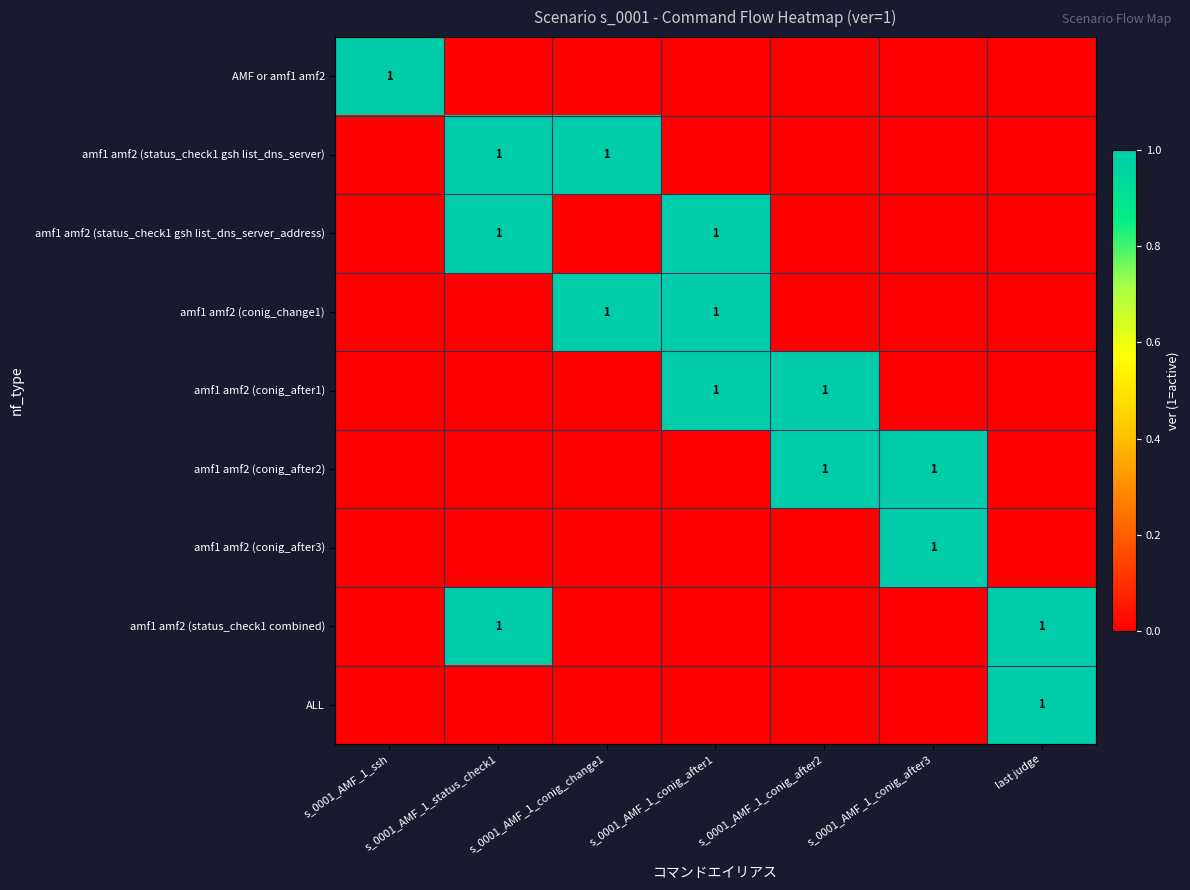

The value of amf1 amf2 (conig_change1) at last judge is 0. True or false?

True